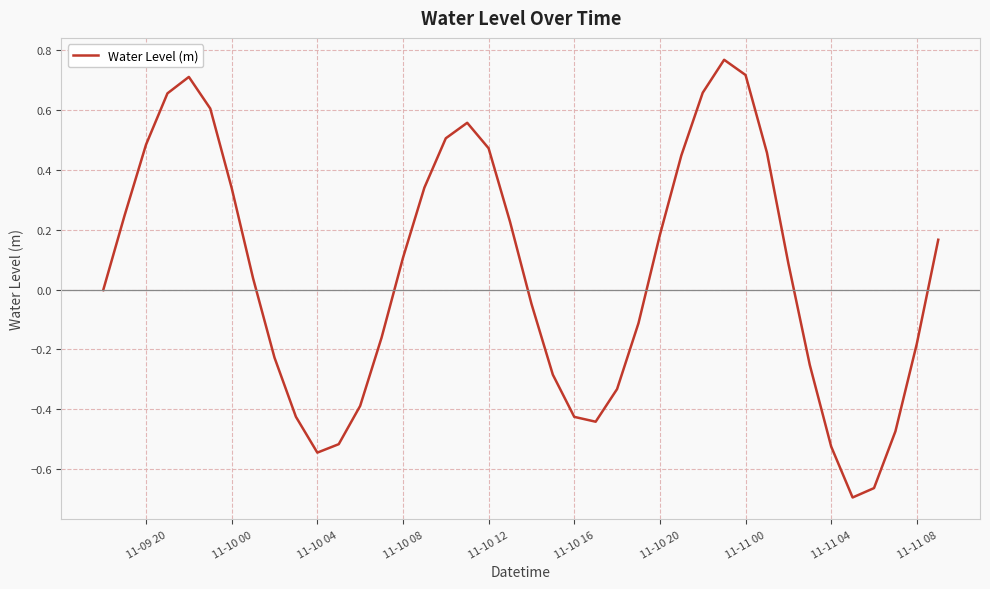

What is the difference between the maximum and minimum values?

1.5